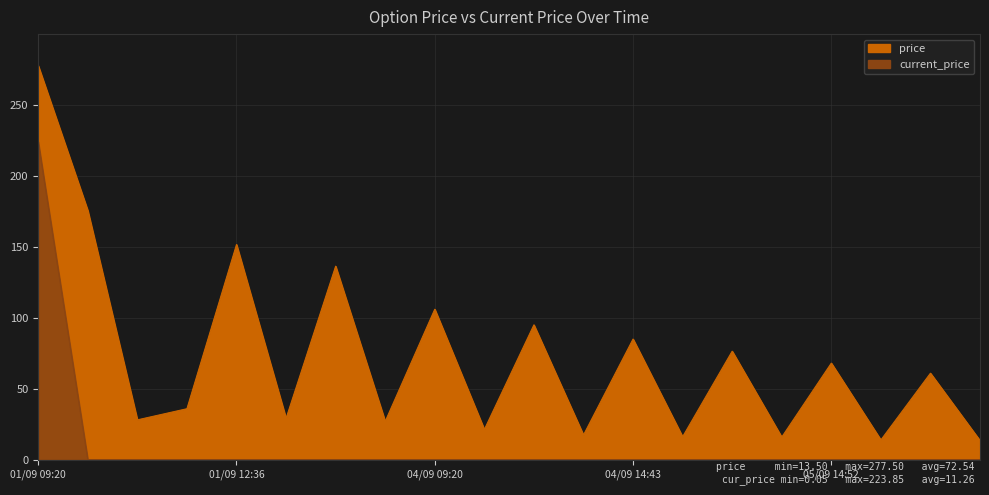

In current_price, how many points are higher than both neighbors (excluding endpoints)?

8